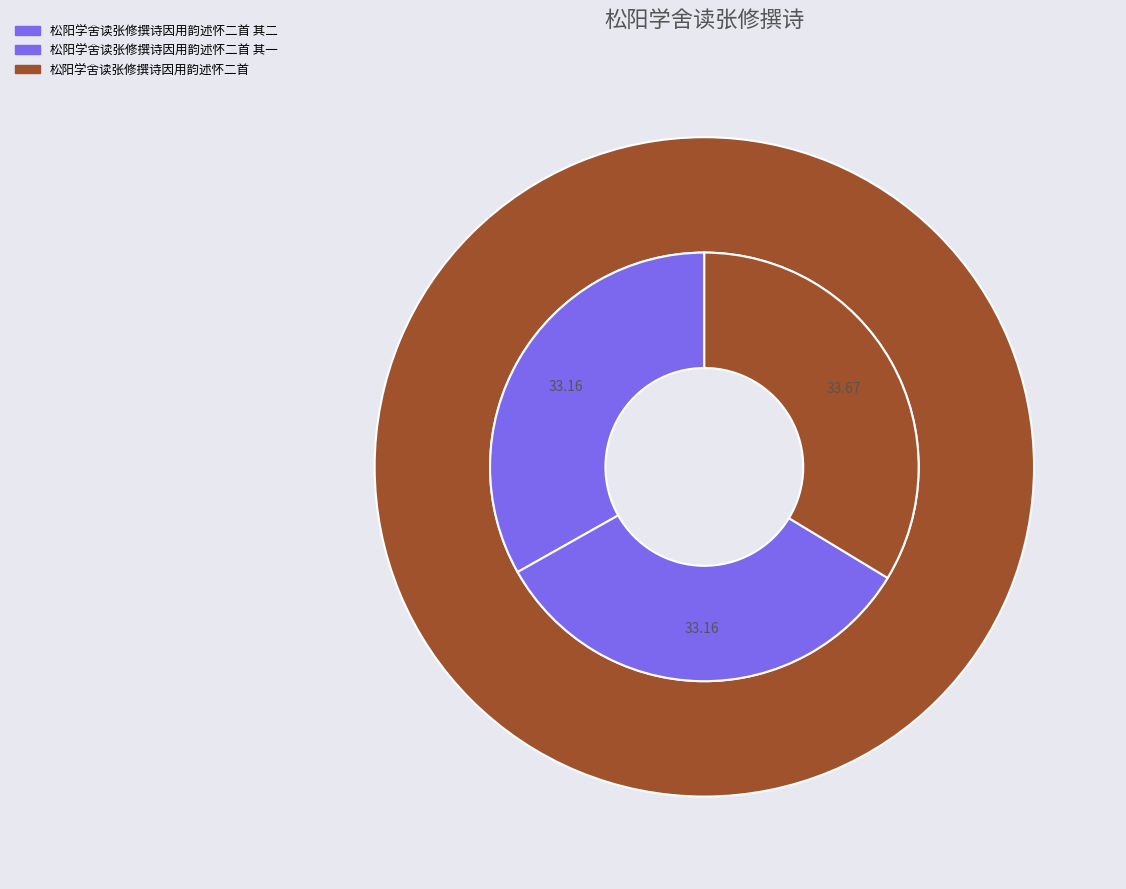

What portion of the pie excludes 松阳学舍读张修撰诗因用韵述怀二首 其二?

66.8%